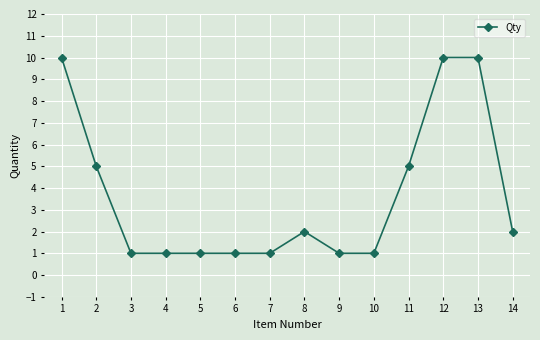

What is the change in value from 8 to 11?

+3